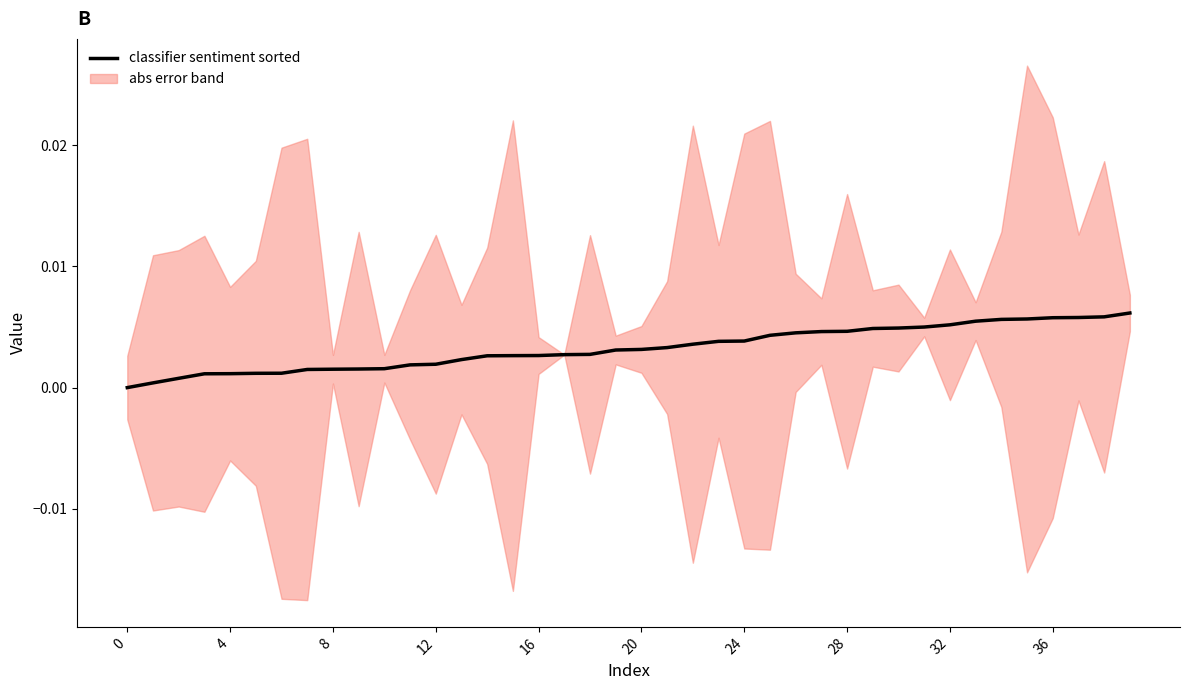

What is the label of the 12th point from the right?

28